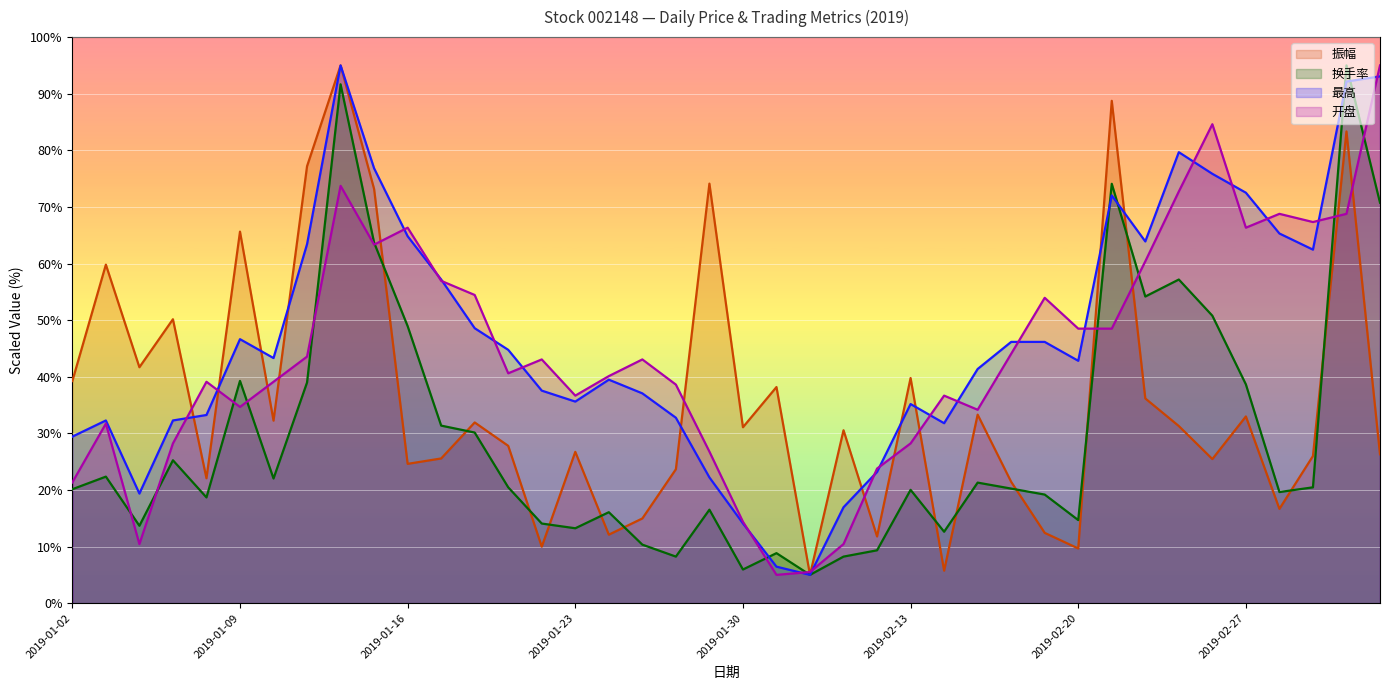

Which series has the largest total across all categories?

最高